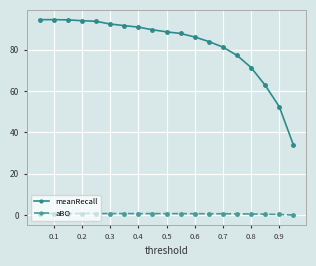

What is the sum of all aBO values?

10.7